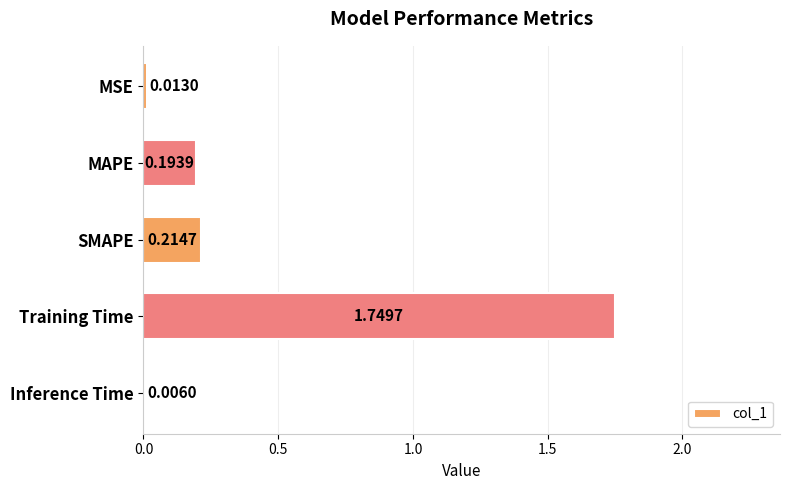

What is the sum of all values?

2.2